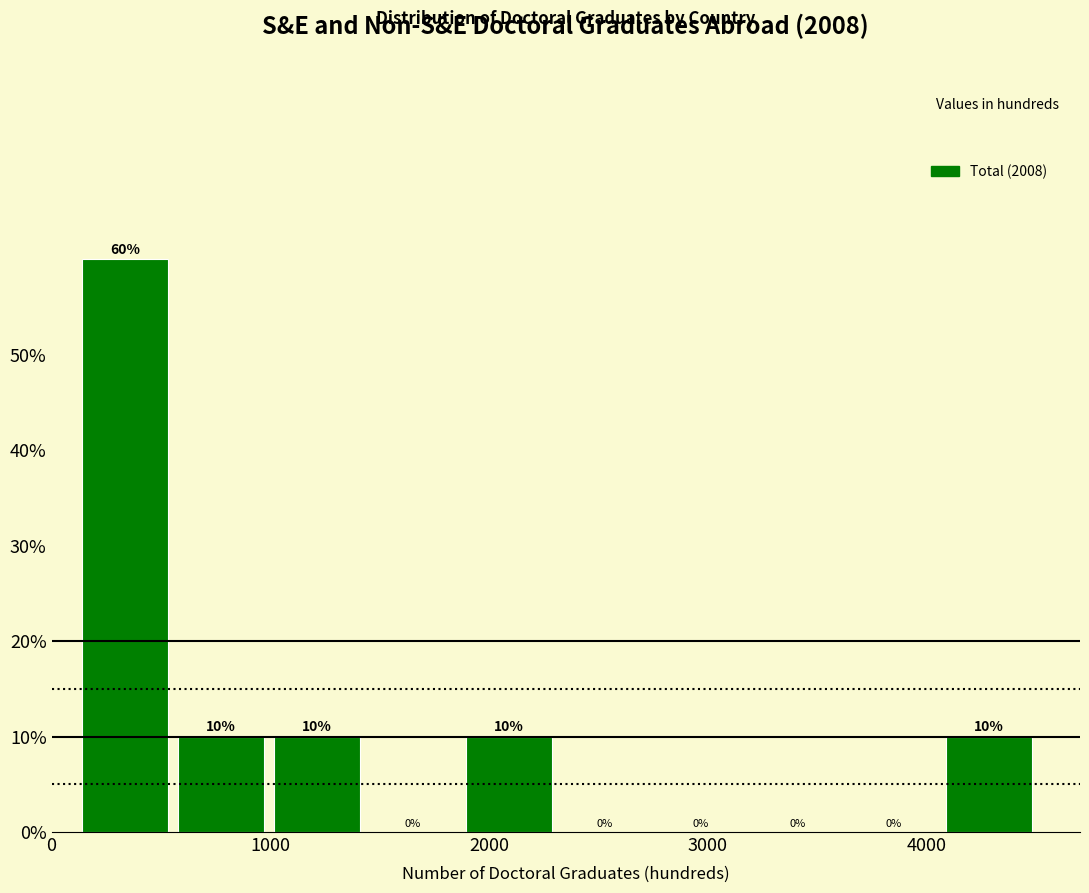

What is the height of the bar covering 1900 to 2300 on the x-axis? The bar edges are not printed on the chart, so give them approximately, as read against the axis.

10